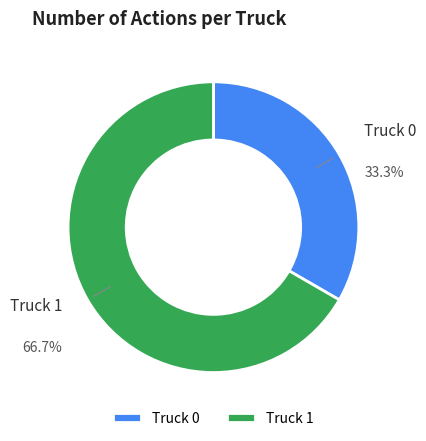

The Truck 0 slice represents 33% of the pie. True or false?

True